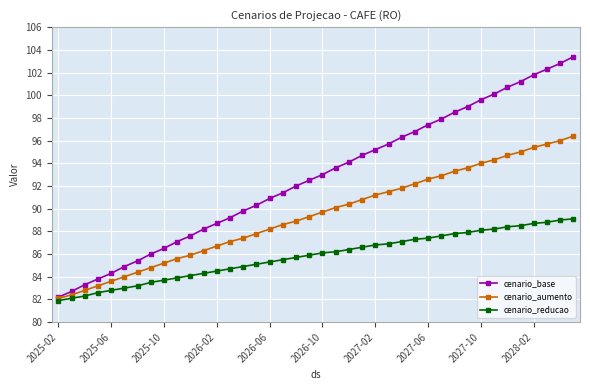

Rank the series by their average value, from lowest to highest.

cenario_reducao, cenario_aumento, cenario_base